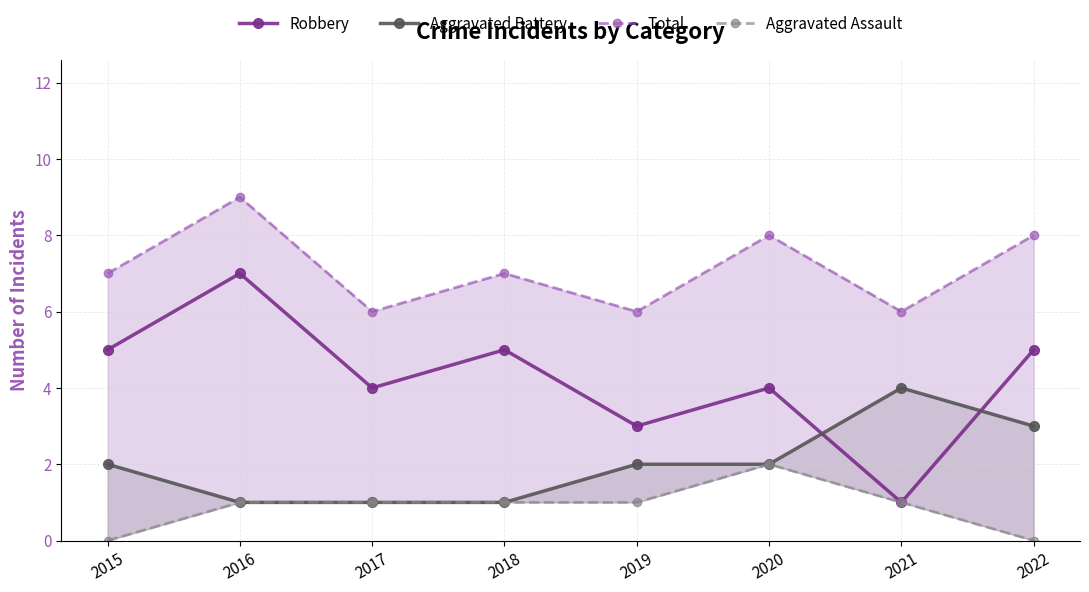

How many interior local peaks does the Robbery series have?

3